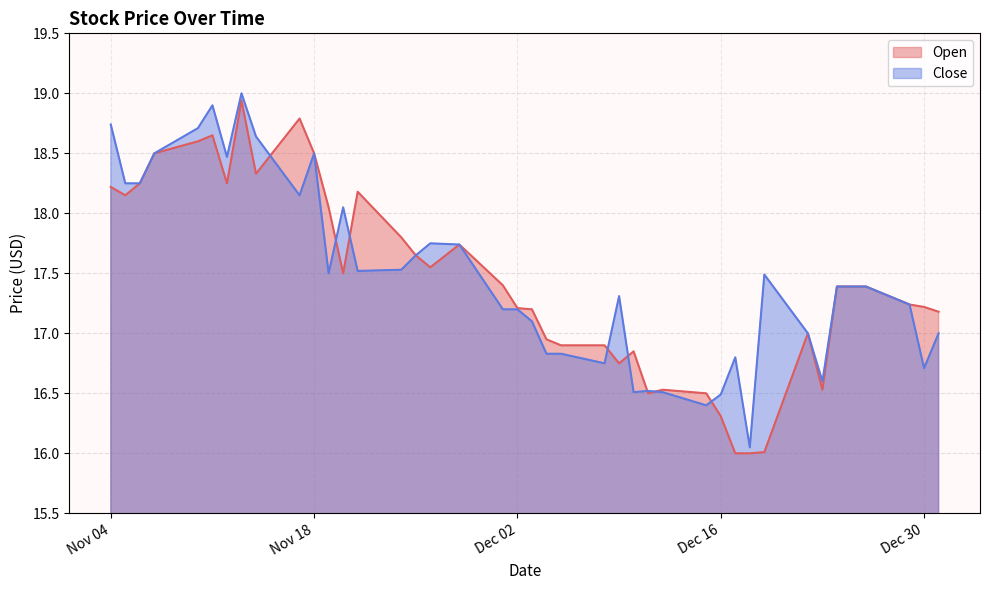

Is it true that Open equals 25.9 at Nov 18?

False